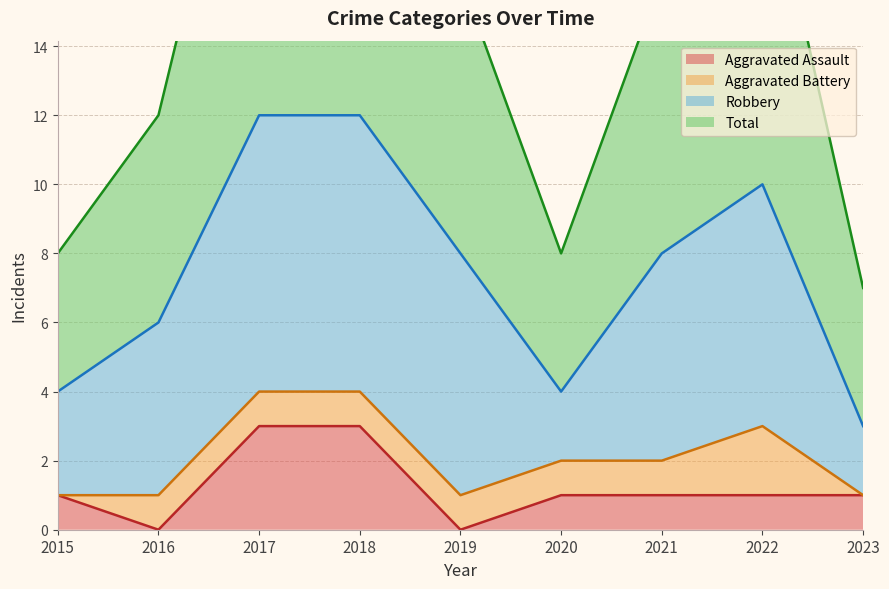

At which category is the sum across all series the highest?

2017